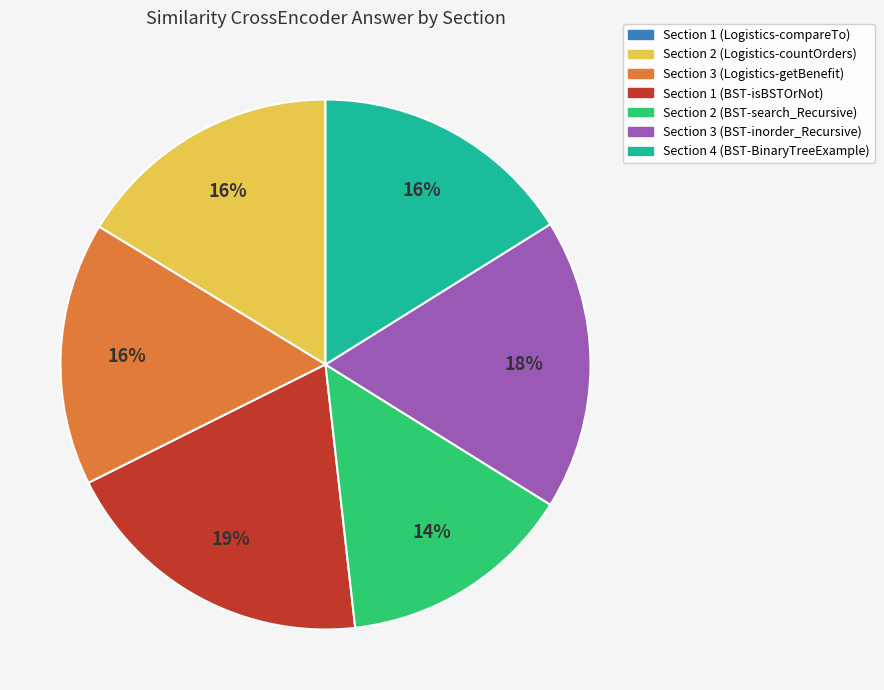

What is the largest slice in the pie chart?

Section 1 (BST-isBSTOrNot)